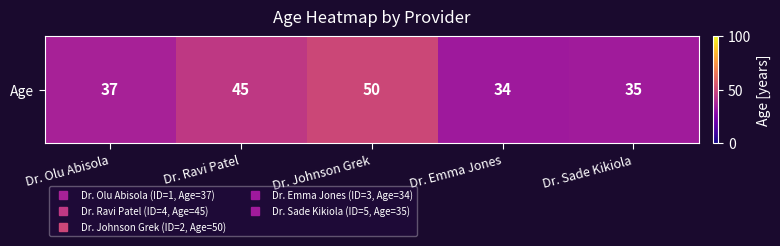

Rank the categories by value from lowest to highest.

Dr. Emma Jones, Dr. Sade Kikiola, Dr. Olu Abisola, Dr. Ravi Patel, Dr. Johnson Grek